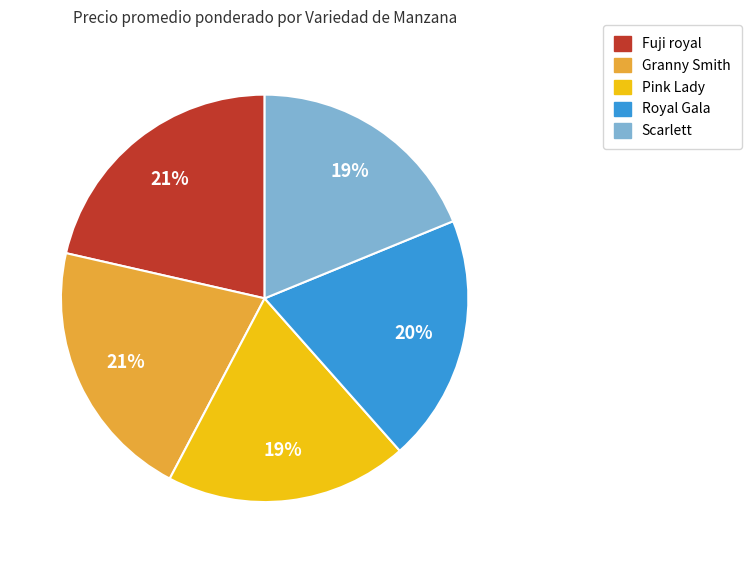

Does any single category account for the majority?

No